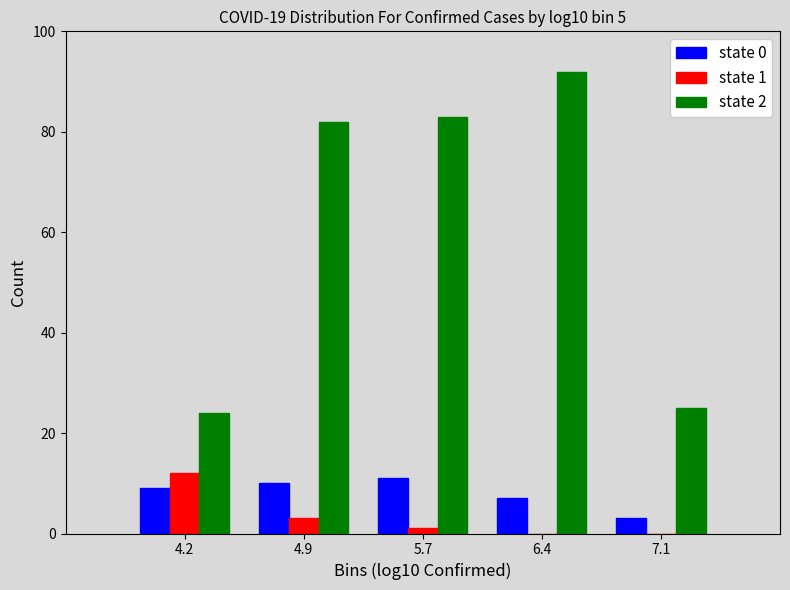

Reading left to right, list all the values displayed in this chart.

state 0: 4.2=9	4.9=10	5.7=11	6.4=7	7.1=3
state 1: 4.2=12	4.9=3	5.7=1	6.4=0	7.1=0
state 2: 4.2=24	4.9=82	5.7=83	6.4=92	7.1=25